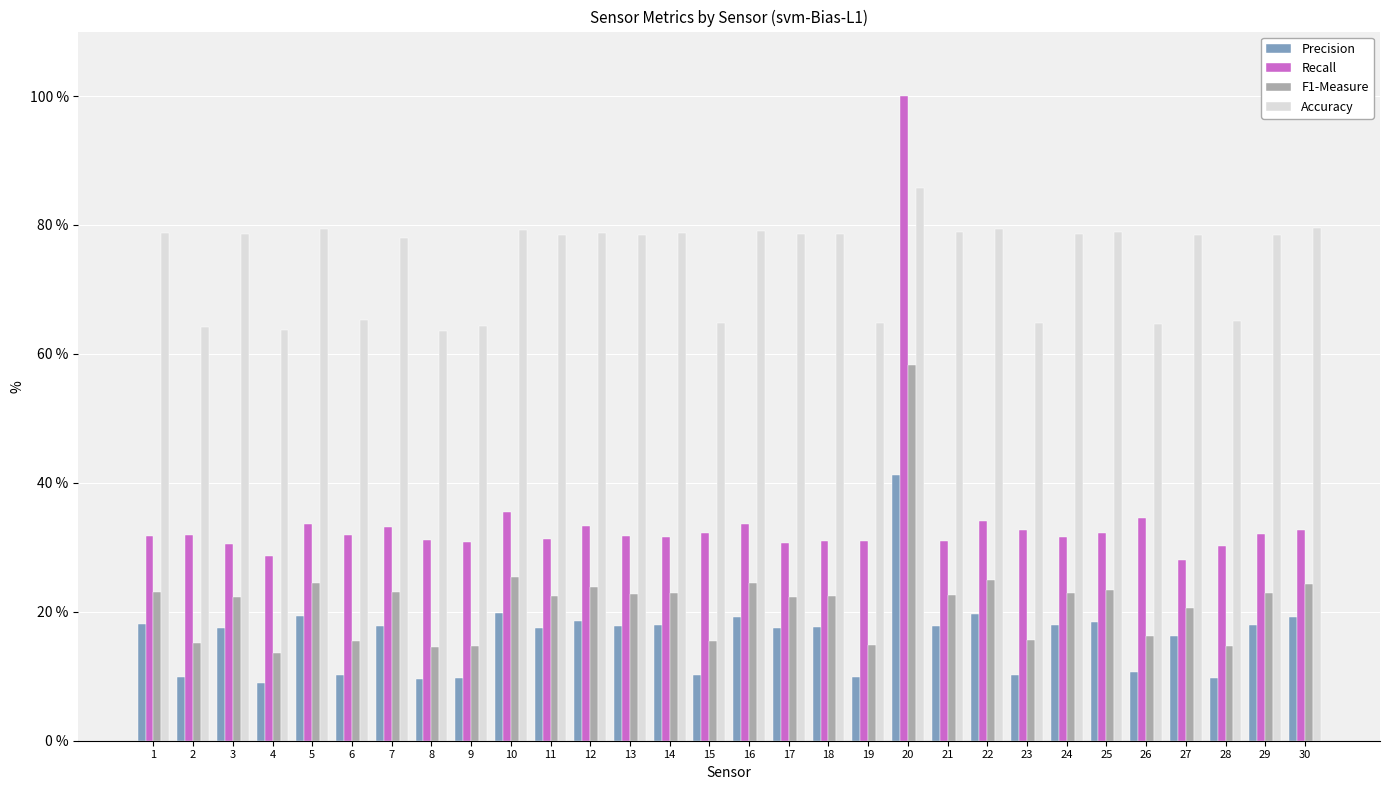

Does the chart contain stacked bars?

No